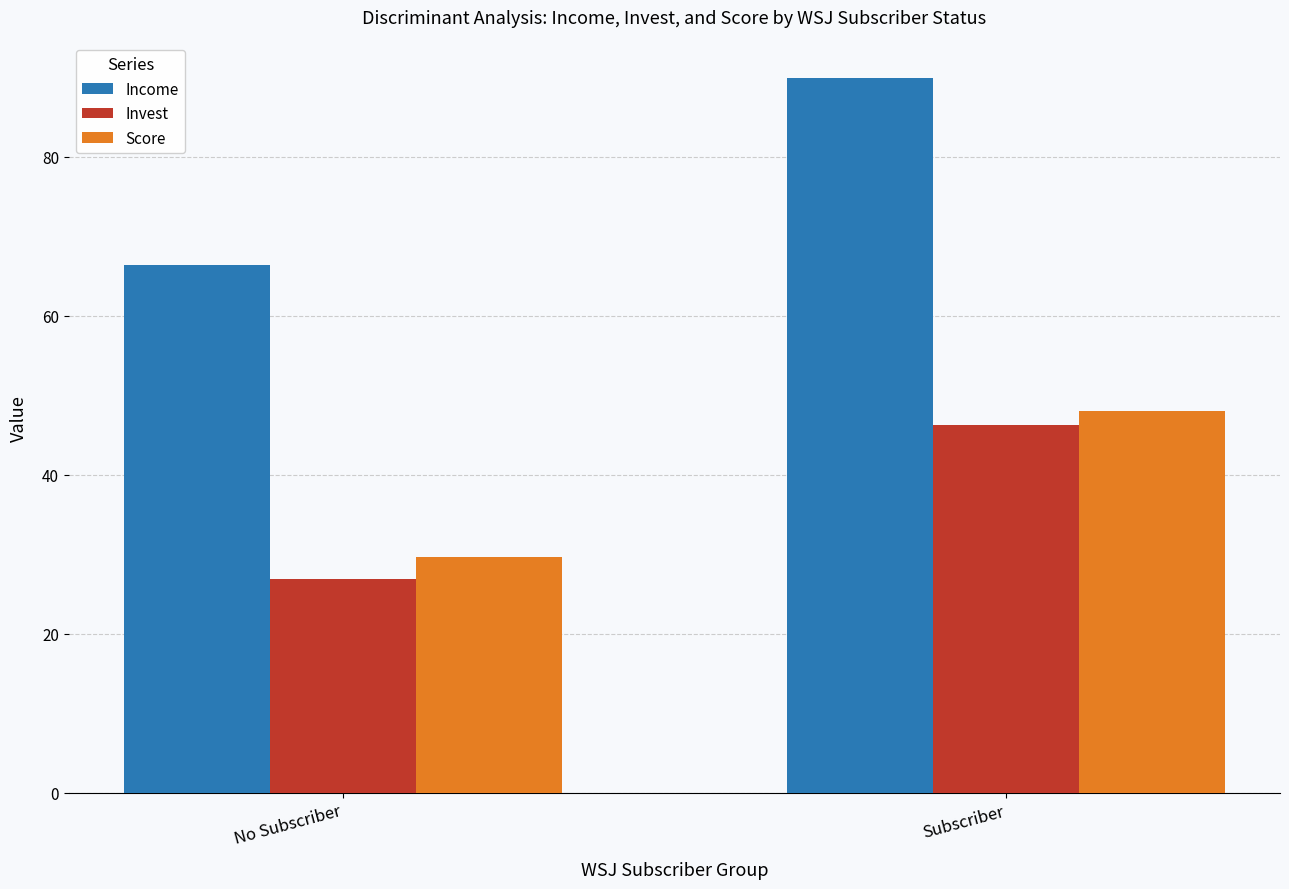

What is the difference between the Income values at Subscriber and No Subscriber?

23.5